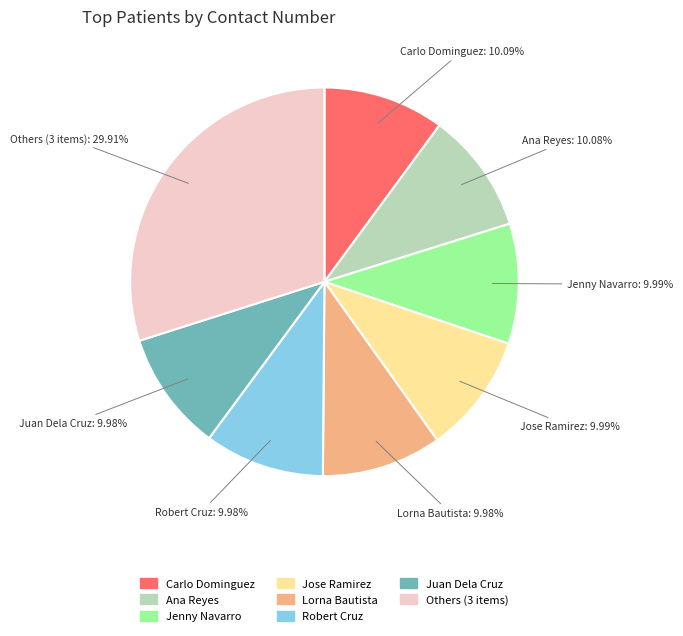

Is there a majority slice in this chart?

No